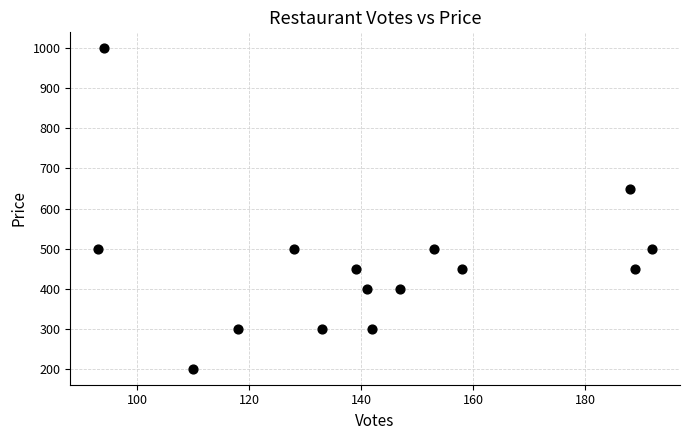

What Y value in the scatter plot is closest to 600?

650